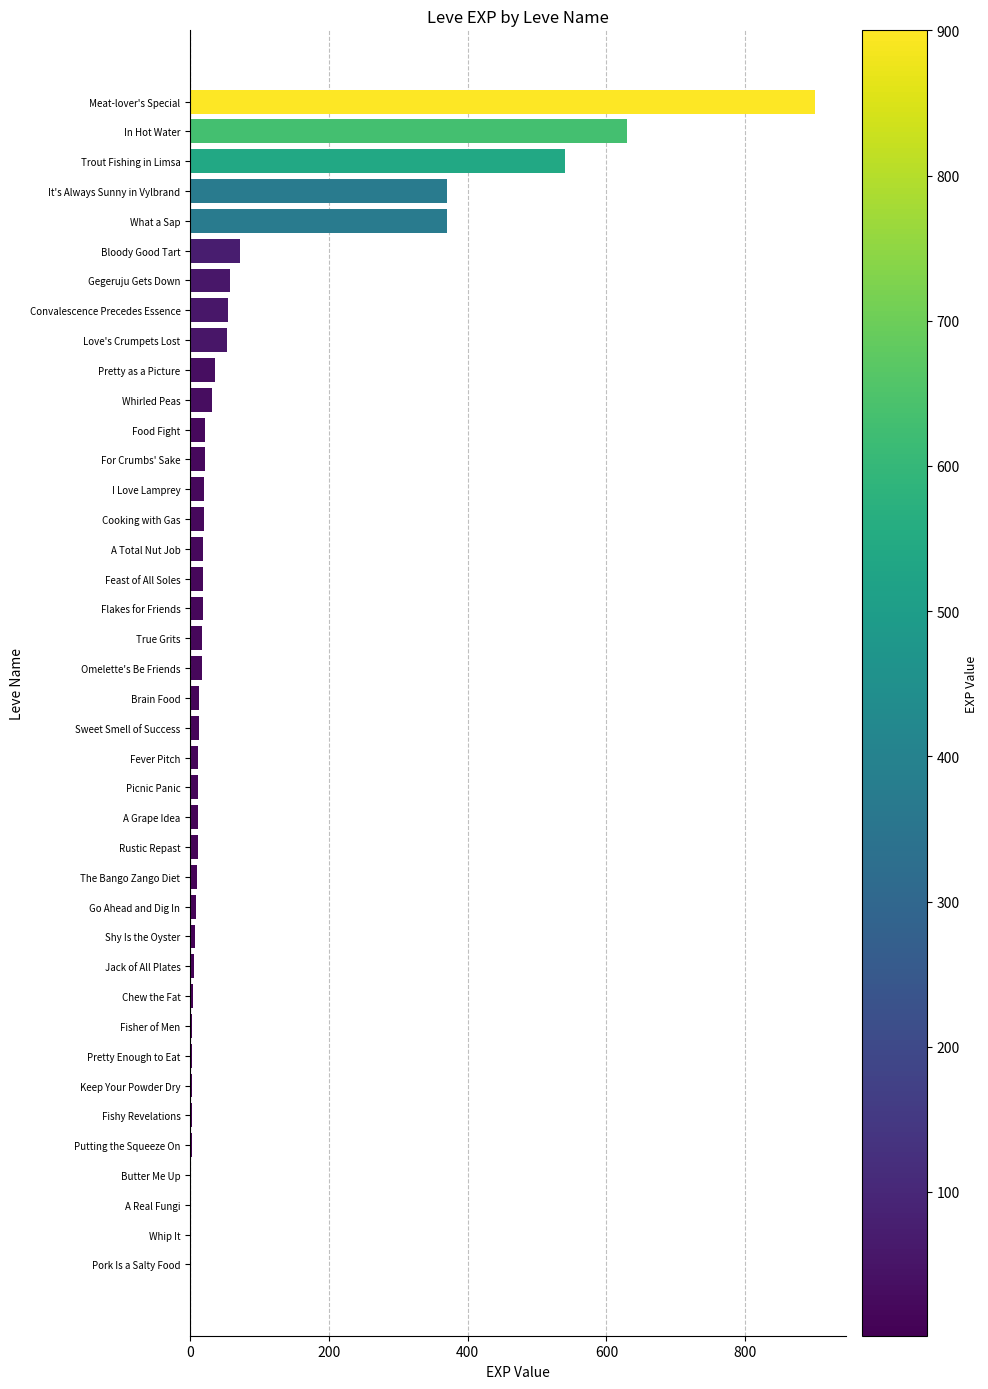

Is it true that the value at Trout Fishing in Limsa is 540?

True